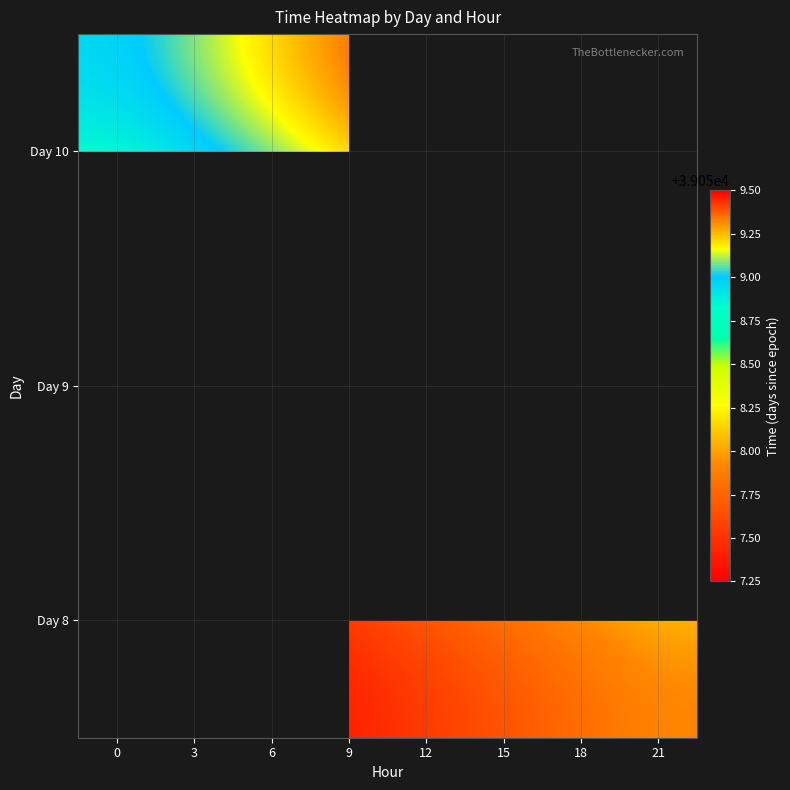

The value of Day 10 at 0 is 23855.1. True or false?

False